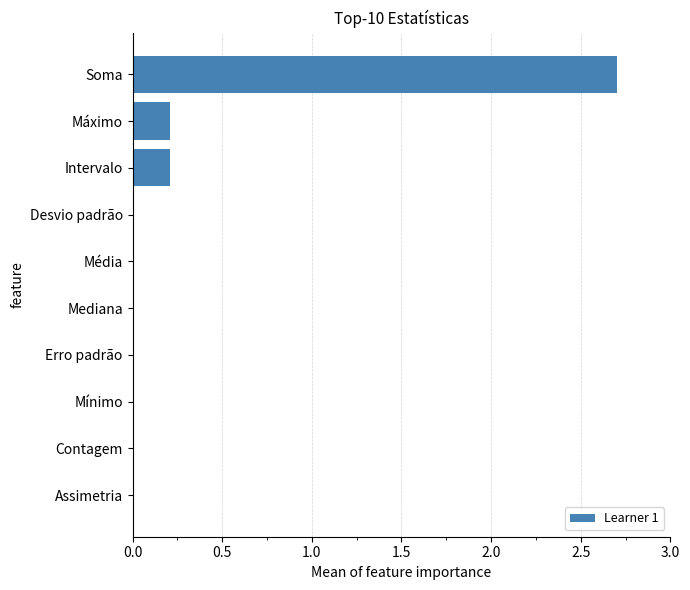

Between Máximo and Erro padrão, which is larger?

Máximo